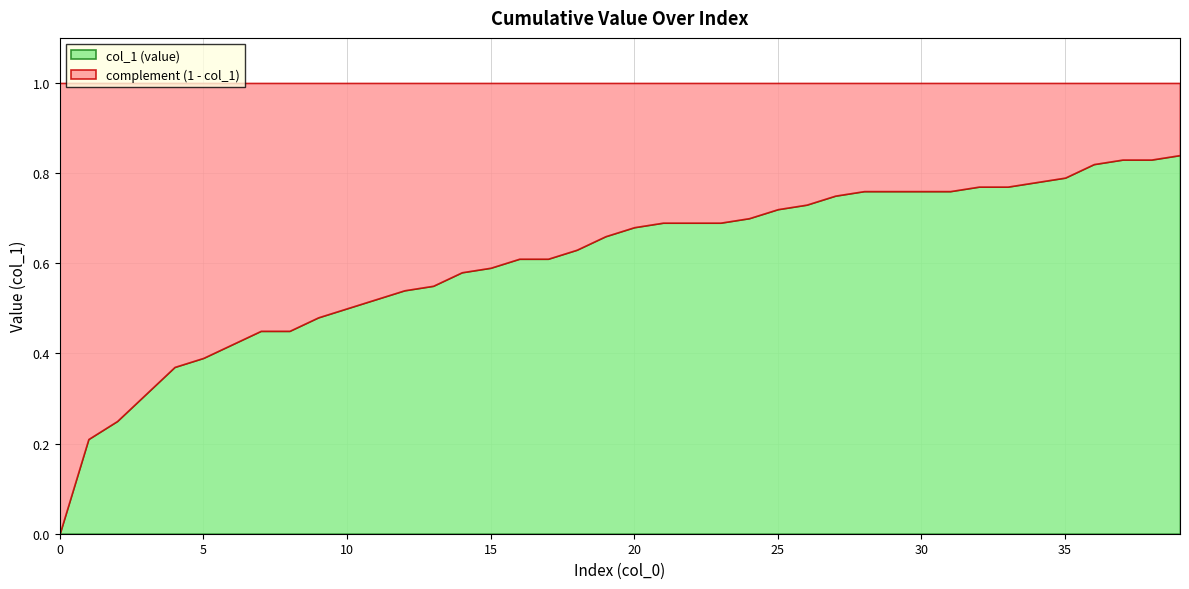

What is the value of the 28th point from the left?

0.8